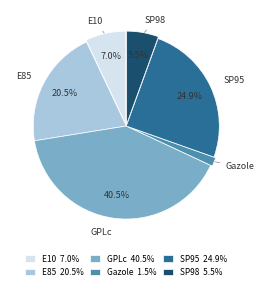

Rank the categories by value from highest to lowest.

GPLc, SP95, E85, E10, SP98, Gazole